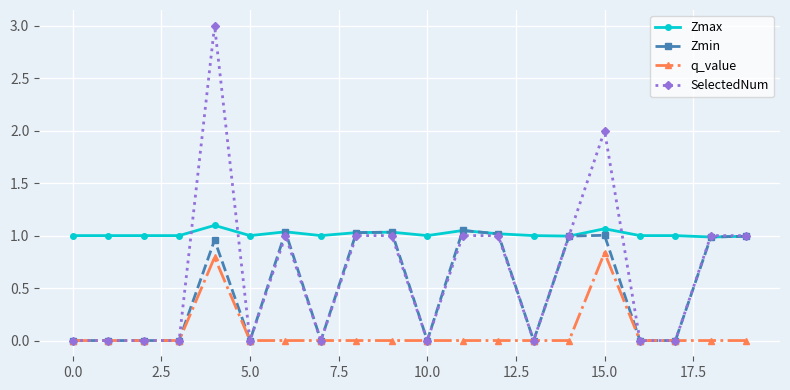

Which series has the widest spread of values?

SelectedNum